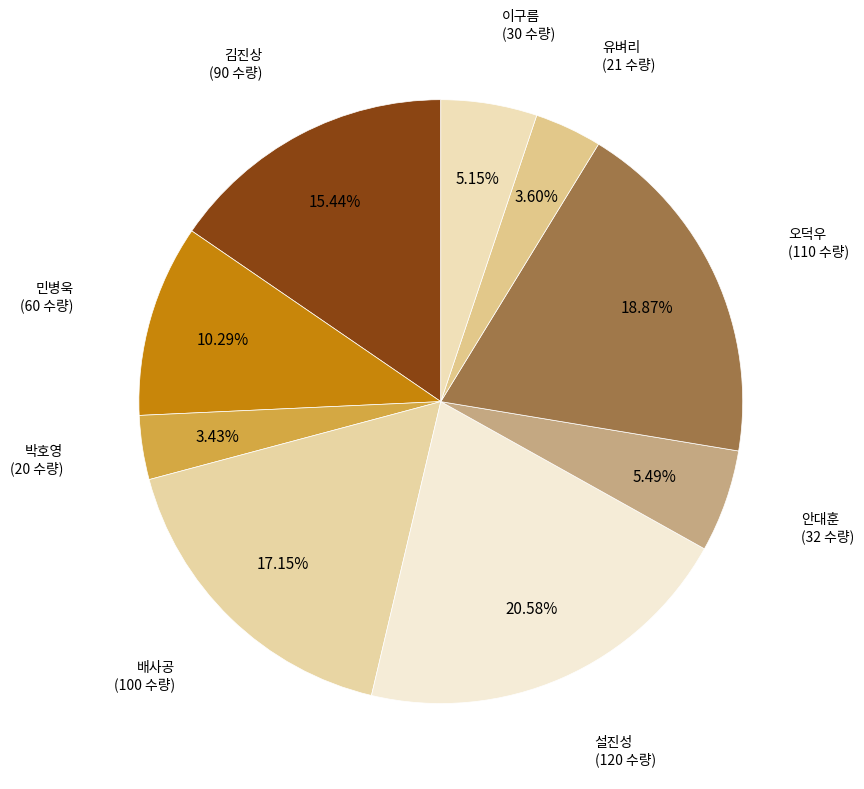

How many segments does this pie chart have?

9